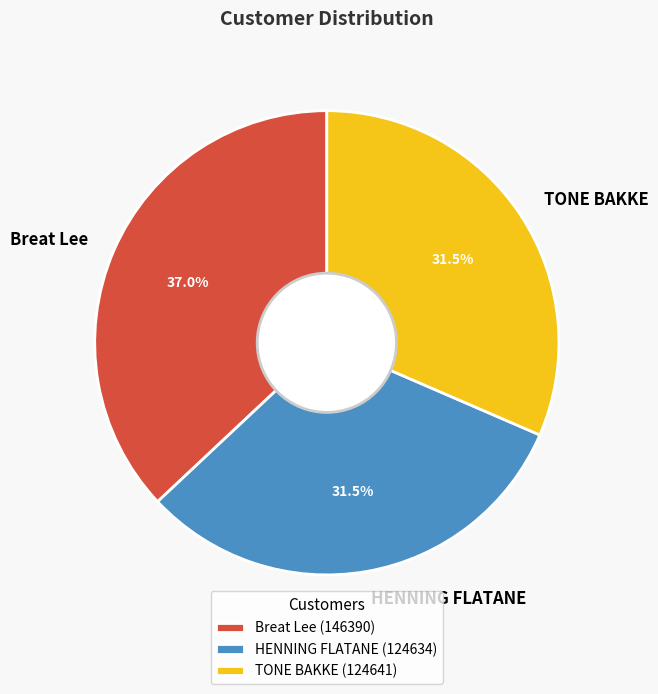

What is the total percentage of HENNING FLATANE and TONE BAKKE?

63.0%